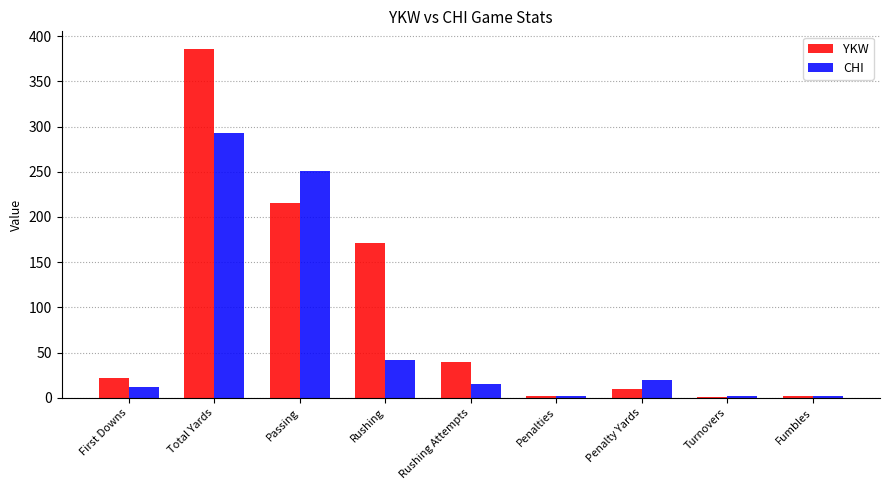

The YKW series shows 118 at Rushing. True or false?

False